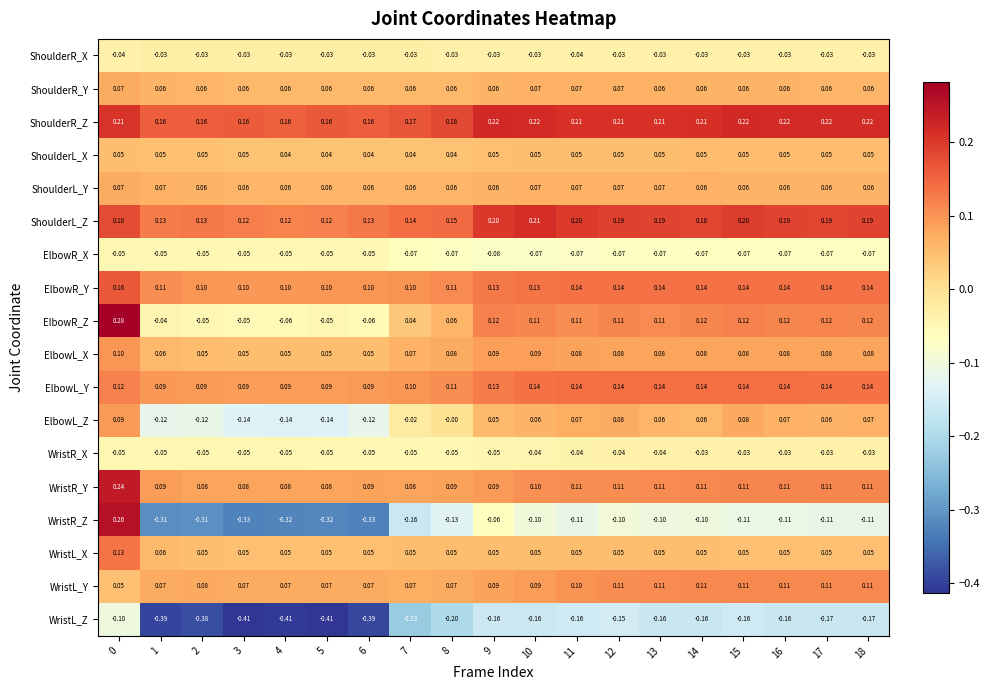

Which series has the widest spread of values?

WristR_Z